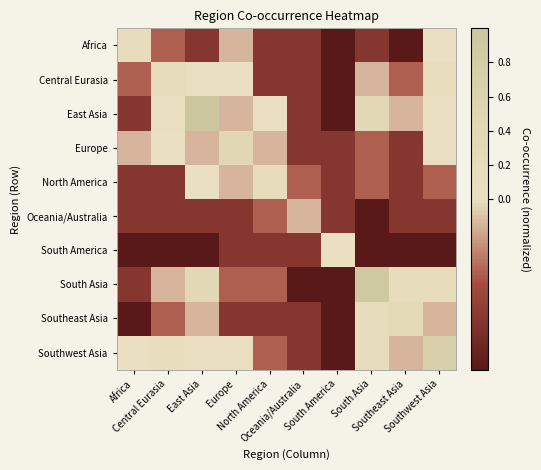

Reading left to right, transcribe all the data shown in this chart.

Africa: Africa=0.1	Central Eurasia=-0.1	East Asia=-0.1	Europe=-0.0	North America=-0.1	Oceania/Australia=-0.1	South America=-0.1	South Asia=-0.1	Southeast Asia=-0.1	Southwest Asia=0.0
Central Eurasia: Africa=-0.1	Central Eurasia=0.2	East Asia=0.1	Europe=0.0	North America=-0.1	Oceania/Australia=-0.1	South America=-0.1	South Asia=-0.0	Southeast Asia=-0.1	Southwest Asia=0.1
East Asia: Africa=-0.1	Central Eurasia=0.1	East Asia=1.0	Europe=-0.0	North America=0.0	Oceania/Australia=-0.1	South America=-0.1	South Asia=0.4	Southeast Asia=-0.0	Southwest Asia=0.1
Europe: Africa=-0.0	Central Eurasia=0.0	East Asia=-0.0	Europe=0.4	North America=-0.0	Oceania/Australia=-0.1	South America=-0.1	South Asia=-0.1	Southeast Asia=-0.1	Southwest Asia=0.1
North America: Africa=-0.1	Central Eurasia=-0.1	East Asia=0.0	Europe=-0.0	North America=0.2	Oceania/Australia=-0.1	South America=-0.1	South Asia=-0.1	Southeast Asia=-0.1	Southwest Asia=-0.1
Oceania/Australia: Africa=-0.1	Central Eurasia=-0.1	East Asia=-0.1	Europe=-0.1	North America=-0.1	Oceania/Australia=-0.0	South America=-0.1	South Asia=-0.1	Southeast Asia=-0.1	Southwest Asia=-0.1
South America: Africa=-0.1	Central Eurasia=-0.1	East Asia=-0.1	Europe=-0.1	North America=-0.1	Oceania/Australia=-0.1	South America=0.0	South Asia=-0.1	Southeast Asia=-0.1	Southwest Asia=-0.1
South Asia: Africa=-0.1	Central Eurasia=-0.0	East Asia=0.4	Europe=-0.1	North America=-0.1	Oceania/Australia=-0.1	South America=-0.1	South Asia=0.9	Southeast Asia=0.1	Southwest Asia=0.2
Southeast Asia: Africa=-0.1	Central Eurasia=-0.1	East Asia=-0.0	Europe=-0.1	North America=-0.1	Oceania/Australia=-0.1	South America=-0.1	South Asia=0.1	Southeast Asia=0.3	Southwest Asia=-0.0
Southwest Asia: Africa=0.0	Central Eurasia=0.1	East Asia=0.1	Europe=0.1	North America=-0.1	Oceania/Australia=-0.1	South America=-0.1	South Asia=0.2	Southeast Asia=-0.0	Southwest Asia=0.7